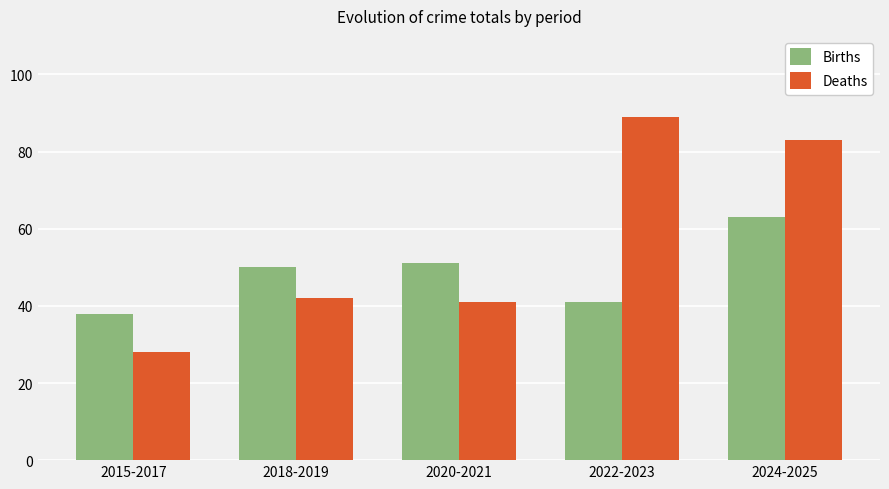

Which category has the highest value in the Births series?

2024-2025